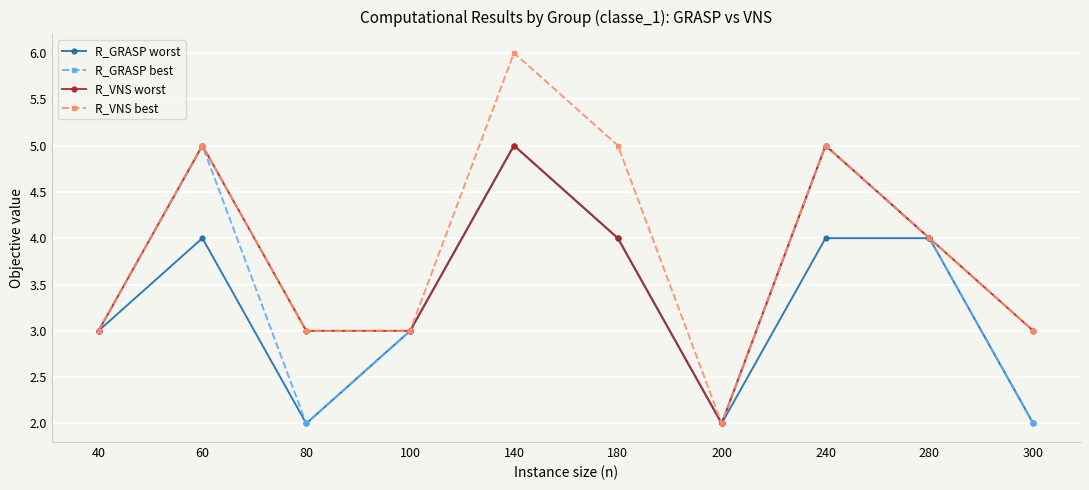

True or false: R_GRASP worst has a value of 2 at 200.

True